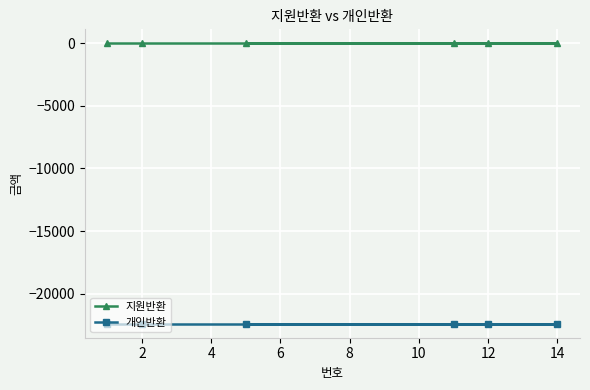

True or false: 지원반환 and 개인반환 intersect in this chart.

False